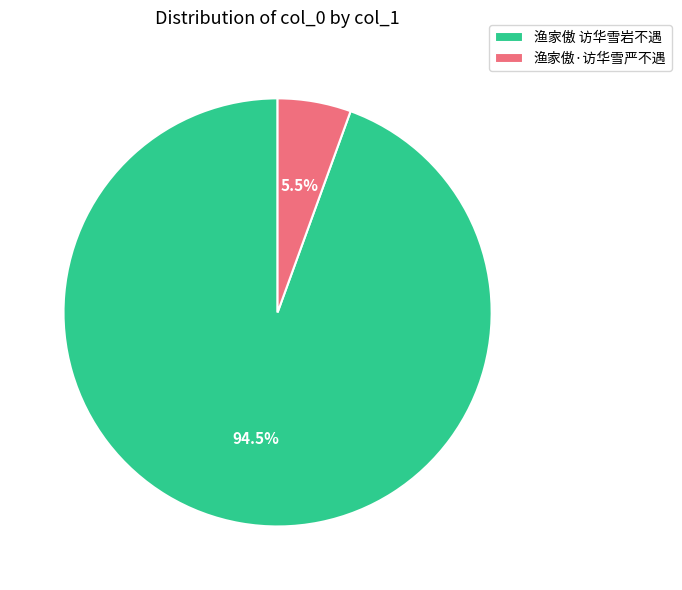

Which category has the biggest portion of the pie?

渔家傲 访华雪岩不遇